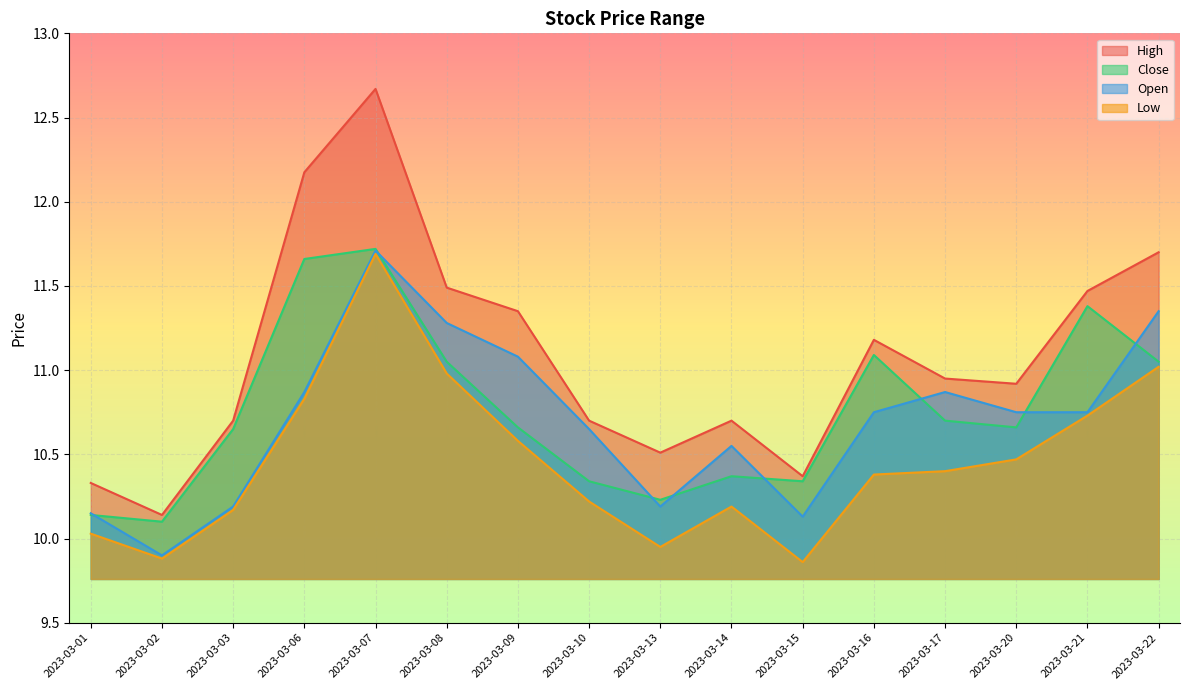

Rank the series by their maximum value, from highest to lowest.

High, Close, Open, Low